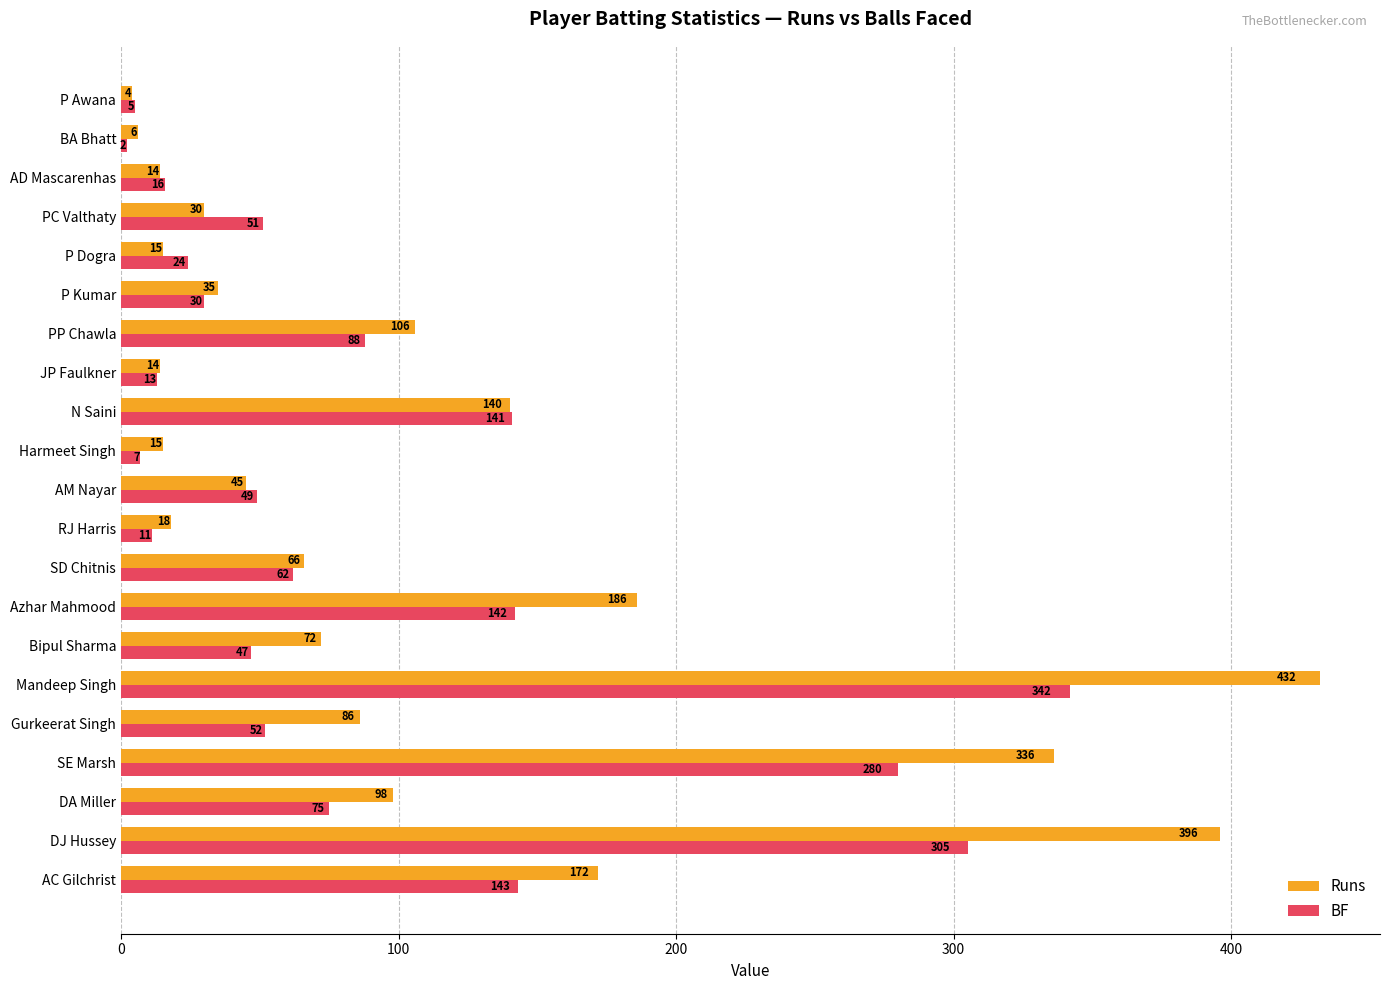

How many data points in Runs are less than 66?

10